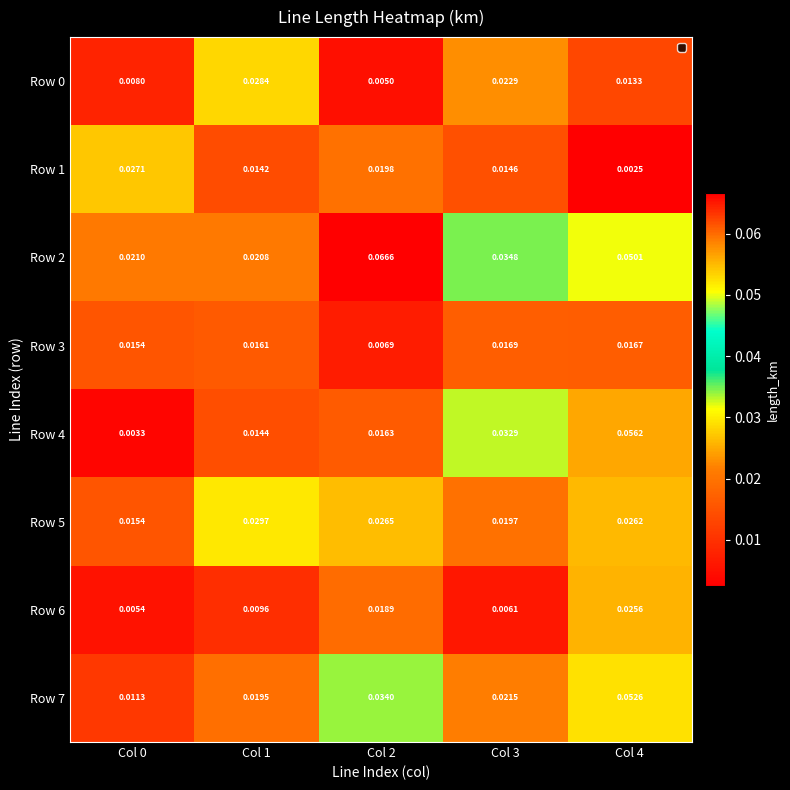

Is the value of Row 3 at Col 4 greater than the value of Row 5 at Col 4?

No